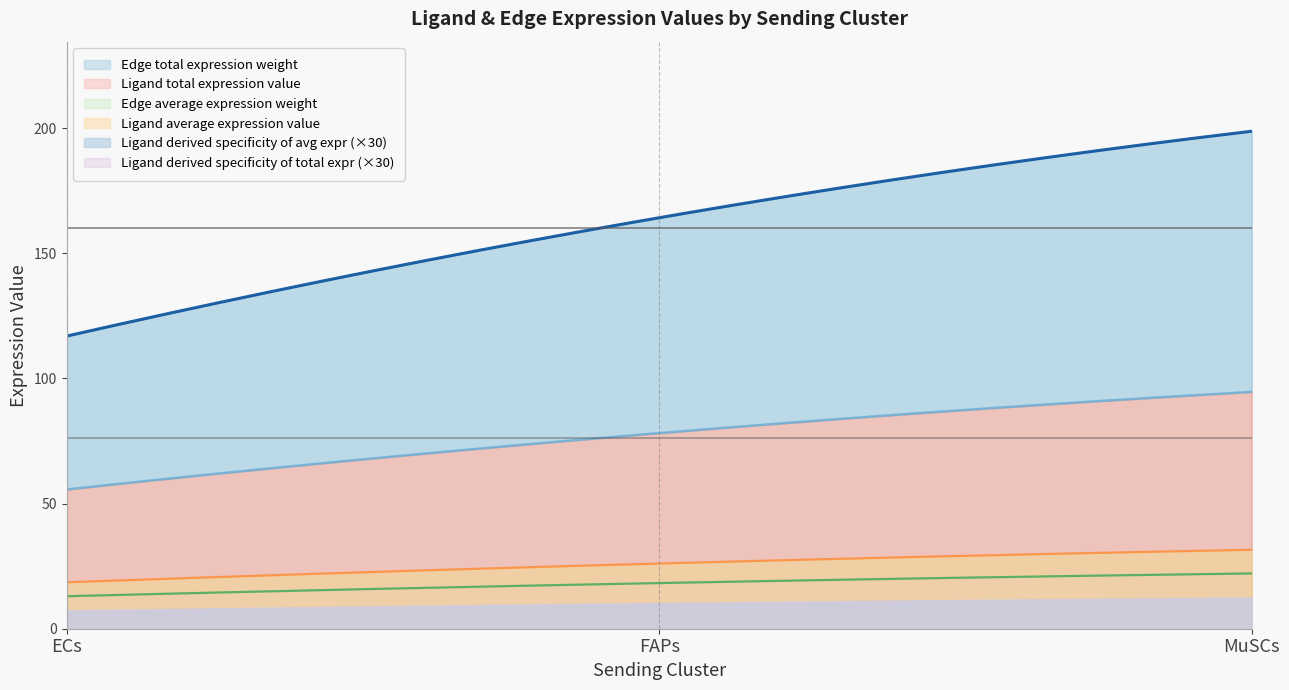

How many data points does each series have?

3